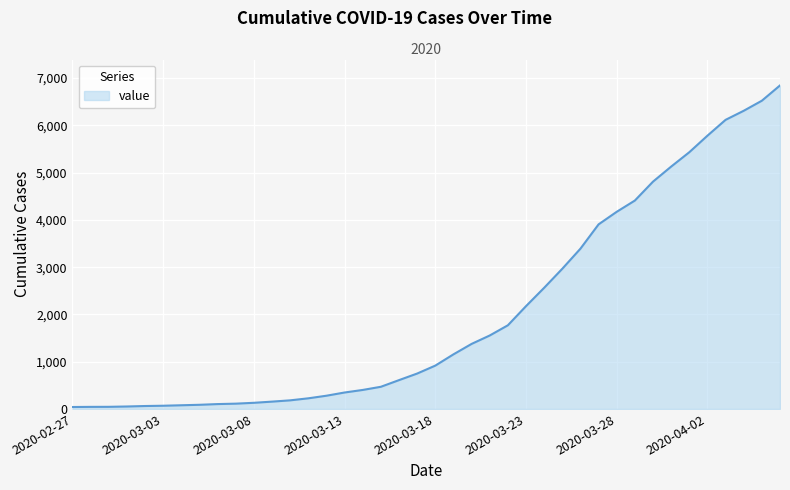

What is the difference between the maximum and minimum values?

6803